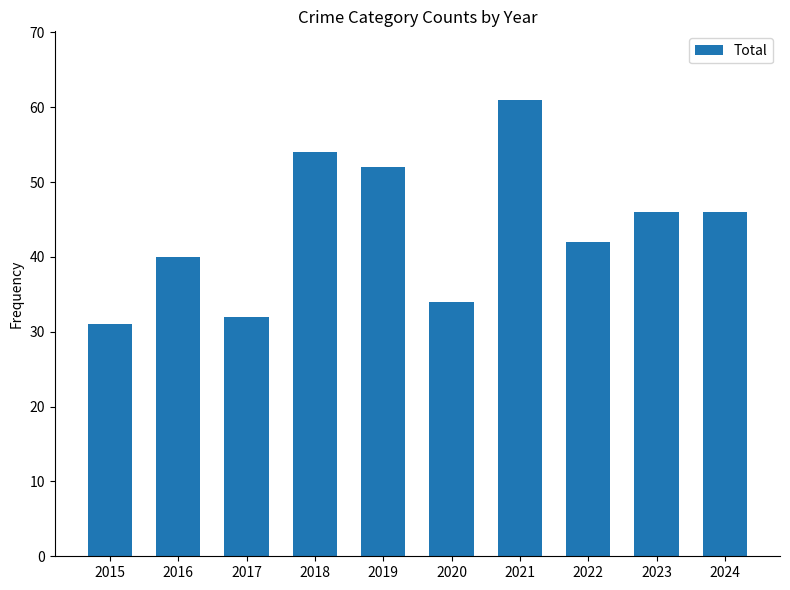

Reading left to right, what are all the values shown in this chart?

31	40	32	54	52	34	61	42	46	46